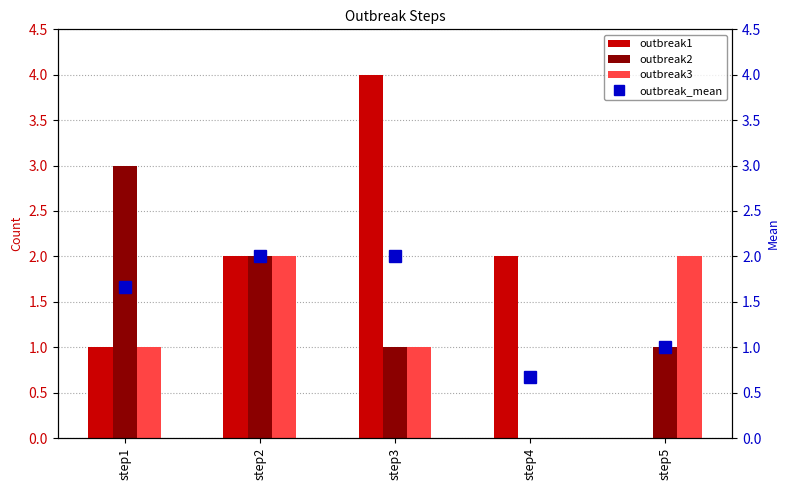

How many values in the outbreak_mean series exceed 1?

3